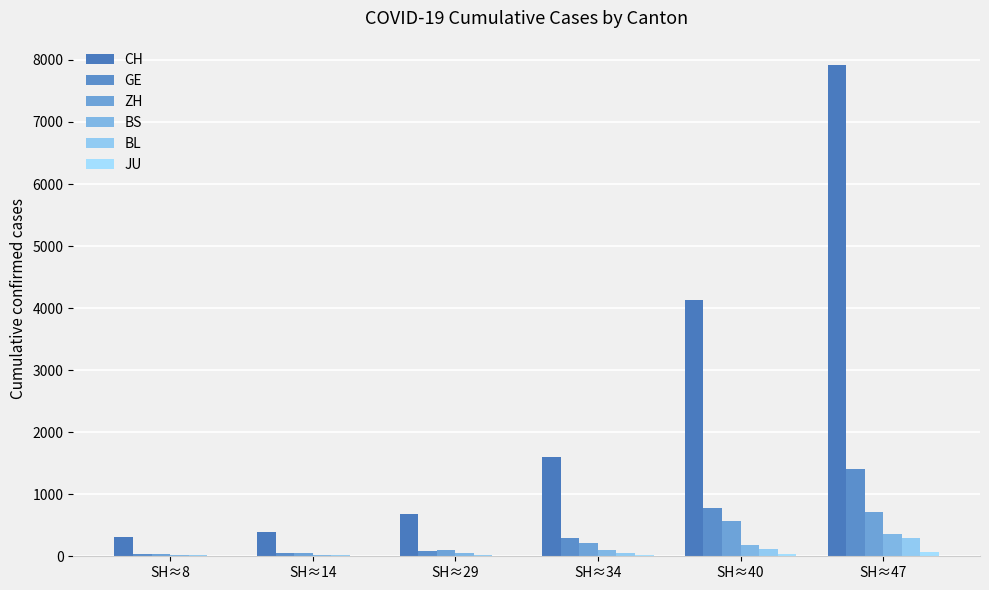

How many distinct data groups are displayed?

6